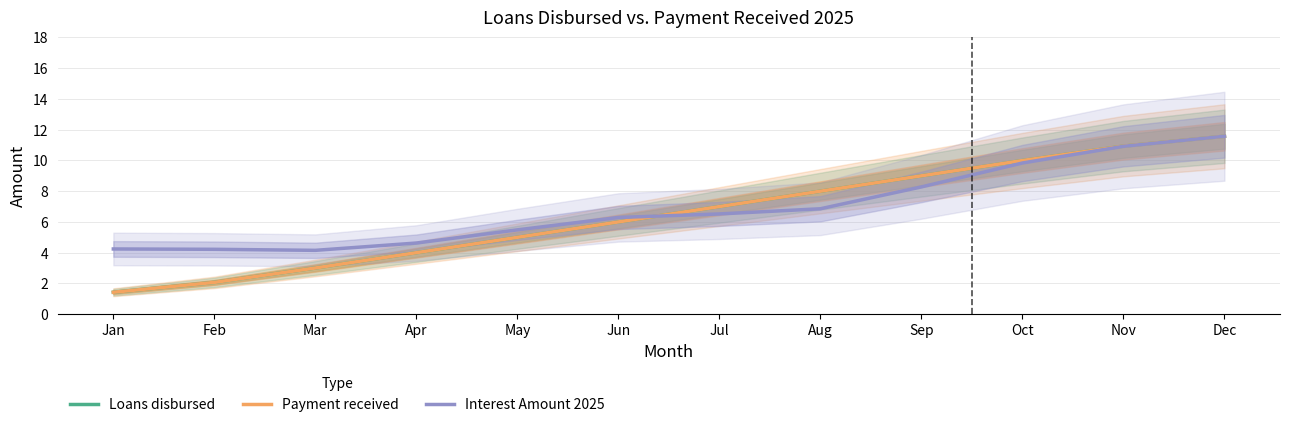

Rank the categories by Interest Amount 2025 value from lowest to highest.

Mar, Feb, Jan, Apr, May, Jun, Jul, Aug, Sep, Oct, Nov, Dec